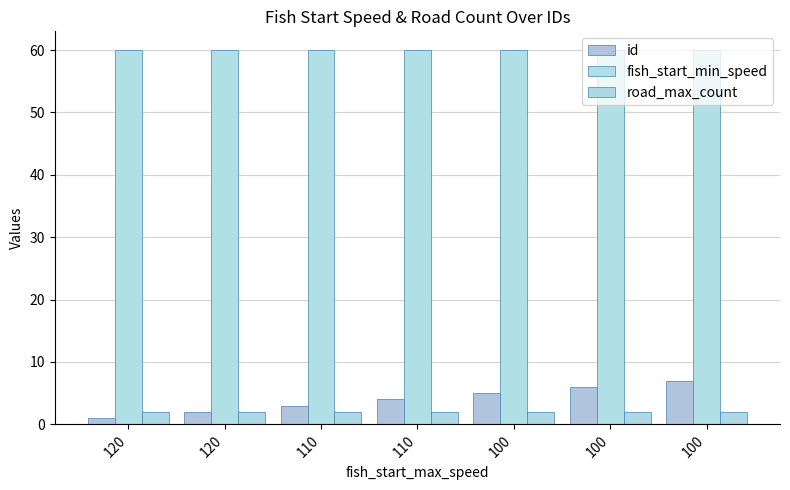

What is the minimum value for road_max_count?

2